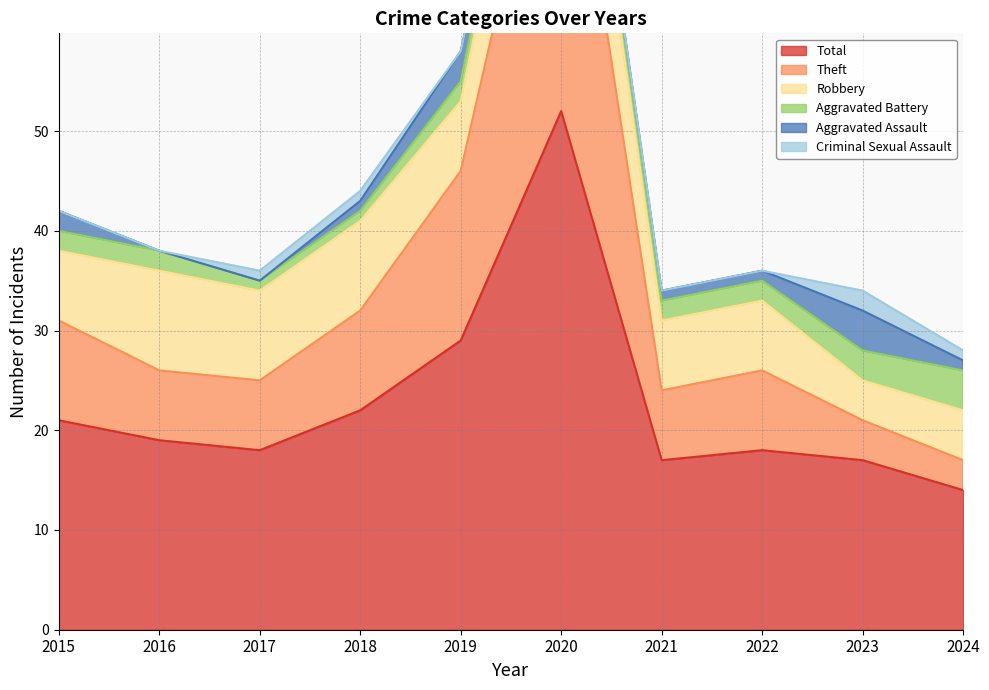

How many intersections are there between Robbery and Theft?

2